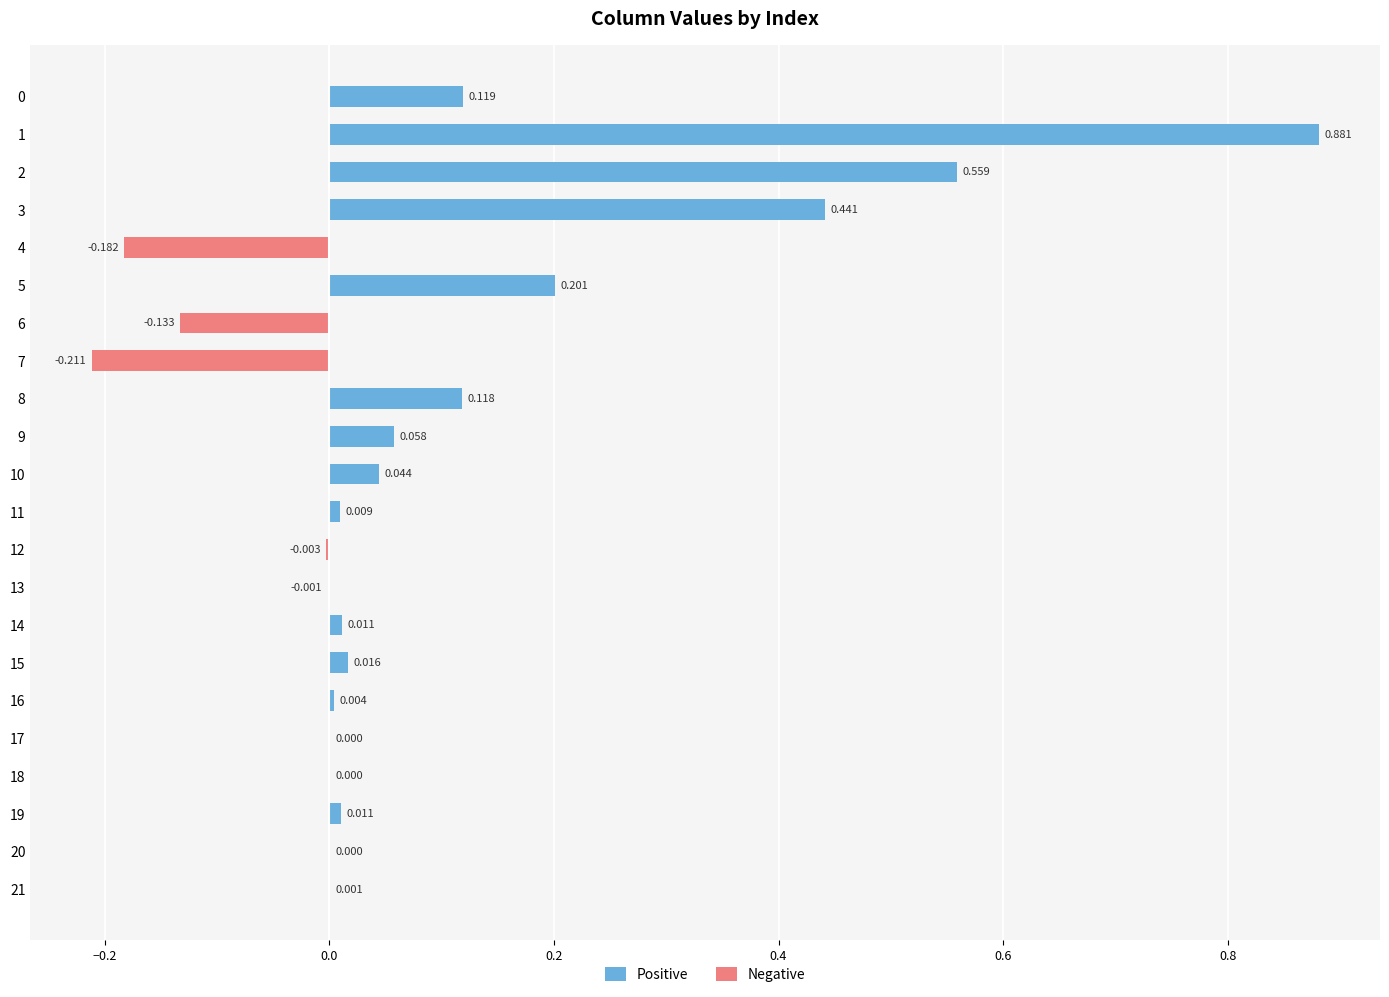

Reading left to right, extract all data points from this chart.

Positive: 0.1	0.9	0.6	0.4	0.0	0.2	0.0	0.0	0.1	0.1	0.0	0.0	0.0	0.0	0.0	0.0	0.0	0.0	0.0	0.0	0.0	0.0
Negative: 0.0	0.0	0.0	0.0	-0.2	0.0	-0.1	-0.2	0.0	0.0	0.0	0.0	-0.0	-0.0	0.0	0.0	0.0	0.0	0.0	0.0	0.0	0.0